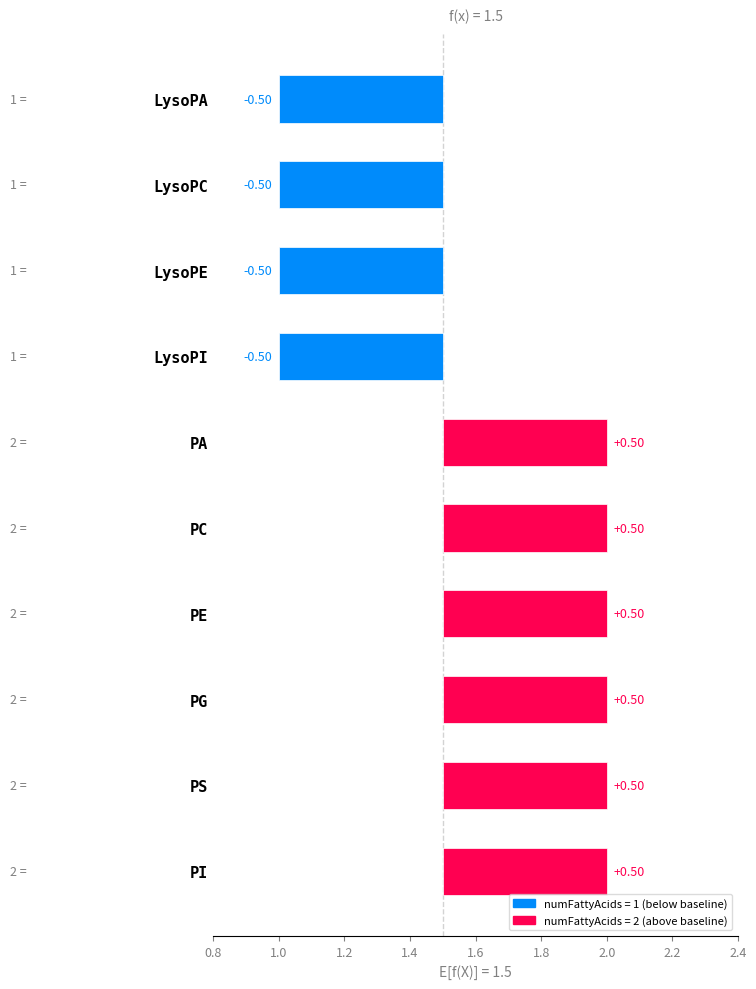

Rank the categories by value from lowest to highest.

LysoPA, LysoPC, LysoPE, LysoPI, PA, PC, PE, PG, PS, PI